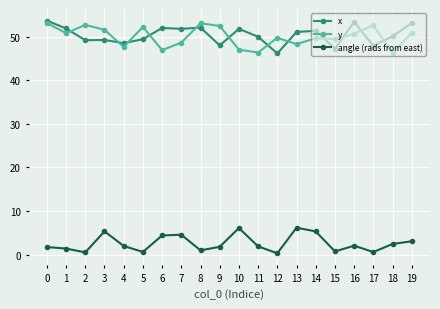

True or false: y and angle (rads from east) intersect in this chart.

False